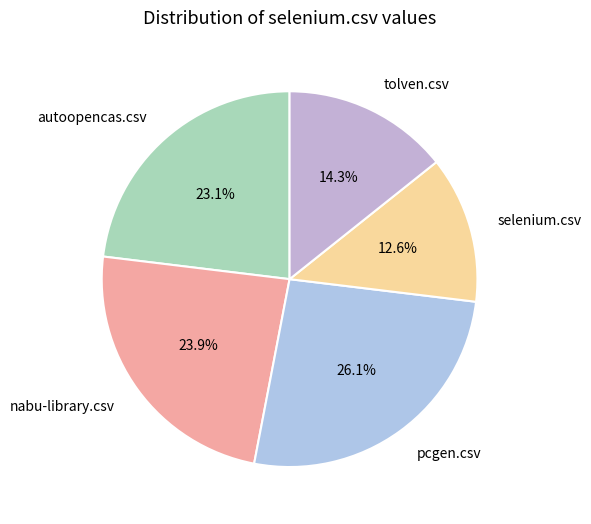

Is pcgen.csv the majority of the pie?

No